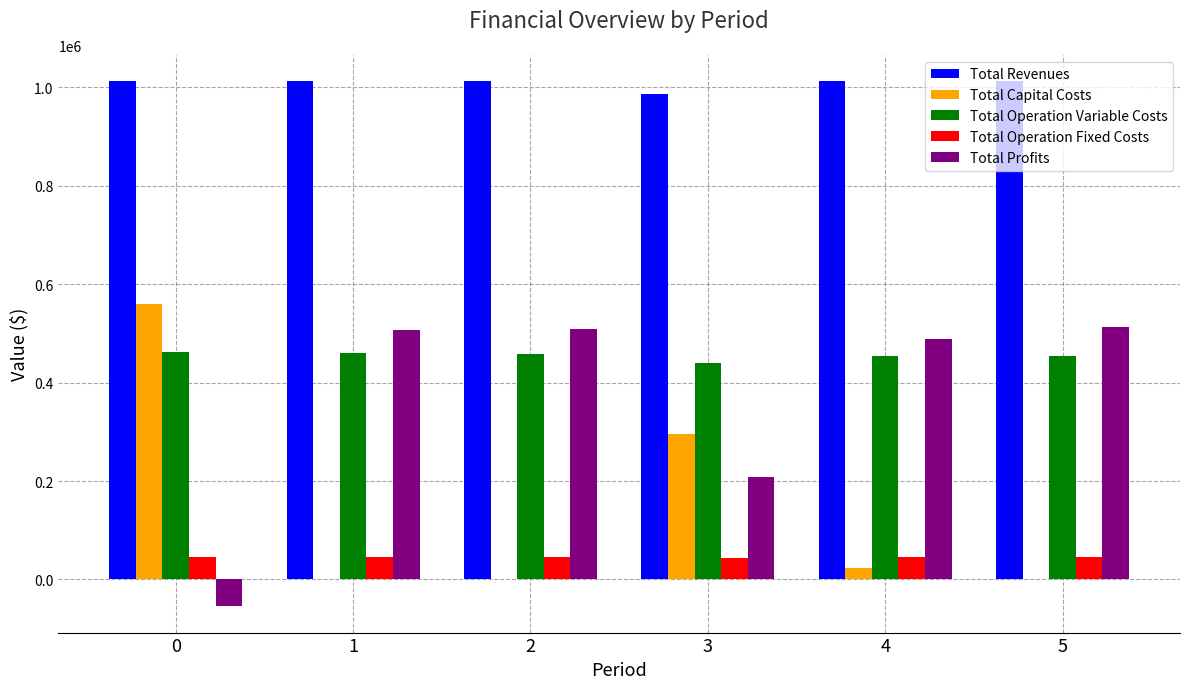

Is it true that Total Revenues equals 1012932.2 at 0?

True